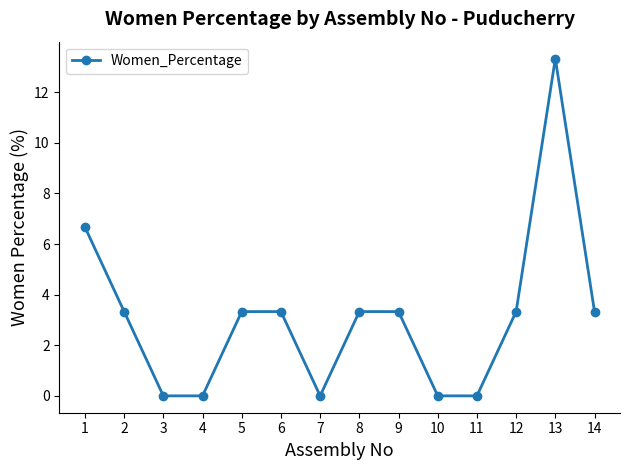

How many distinct data groups are displayed?

1